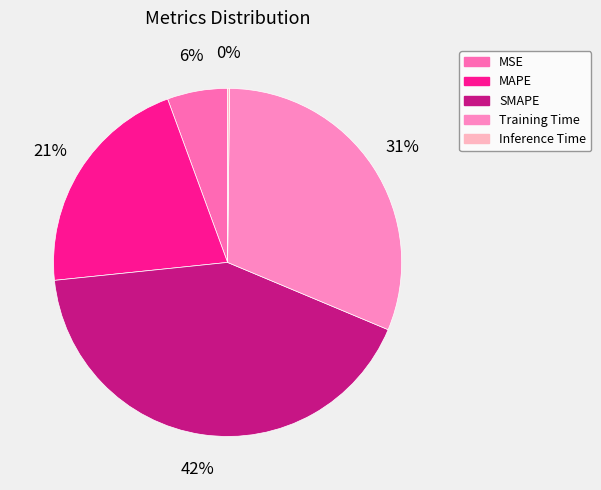

To the nearest percent, what is the difference between the largest and smallest slice percentages?

42%